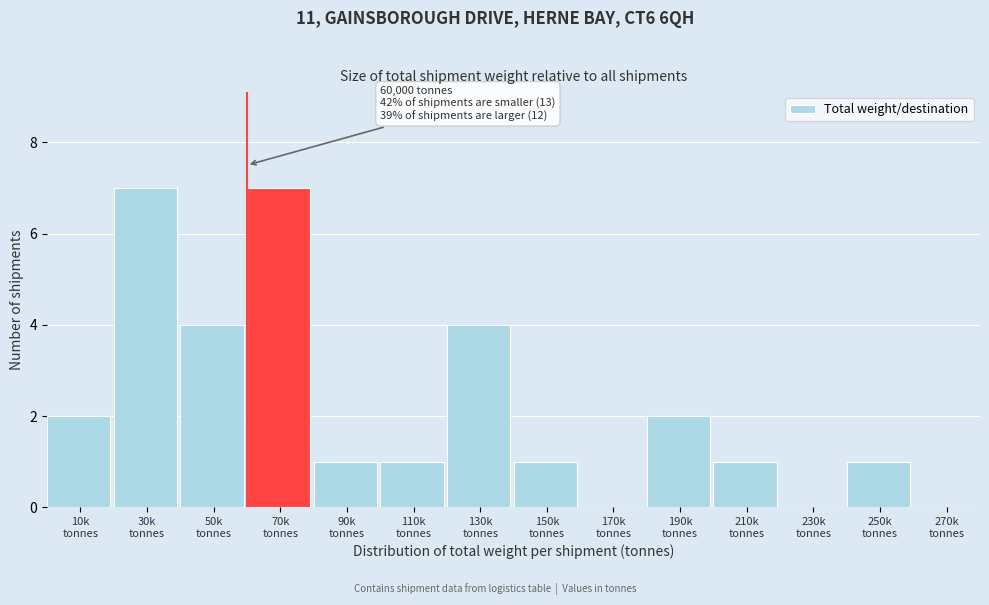

What is the maximum value shown in the chart?

7